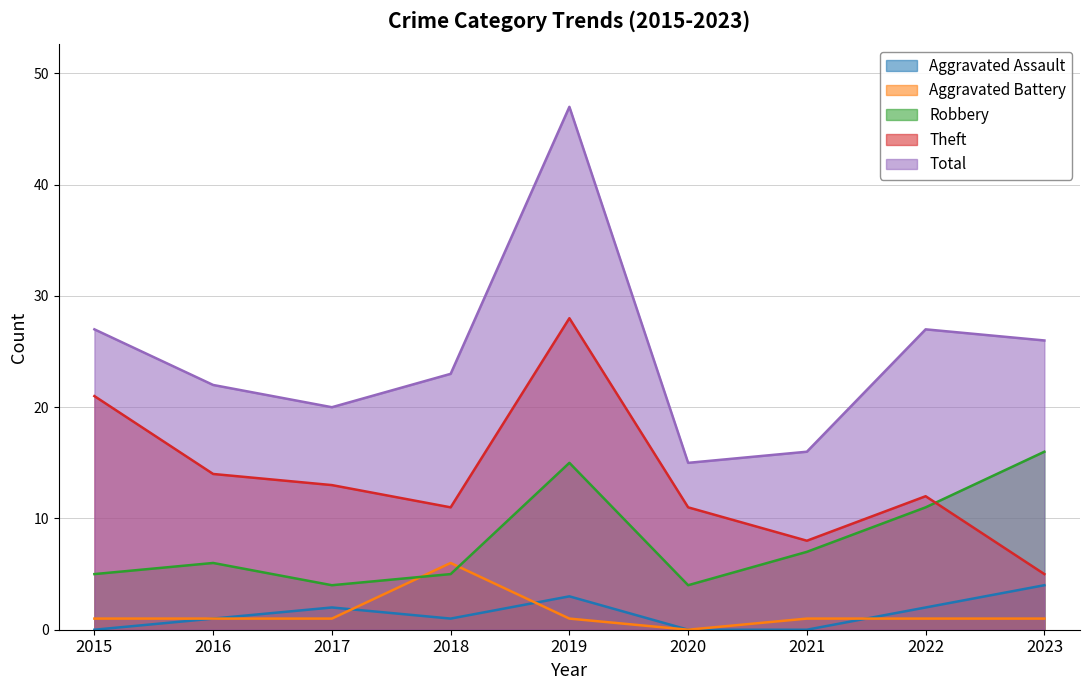

At which category is the sum across all series the highest?

2019